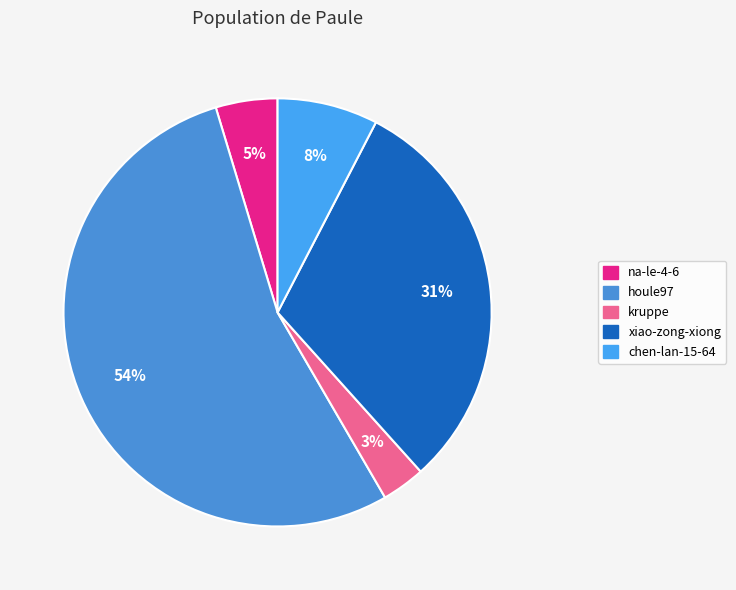

How many slices are in this pie chart?

5